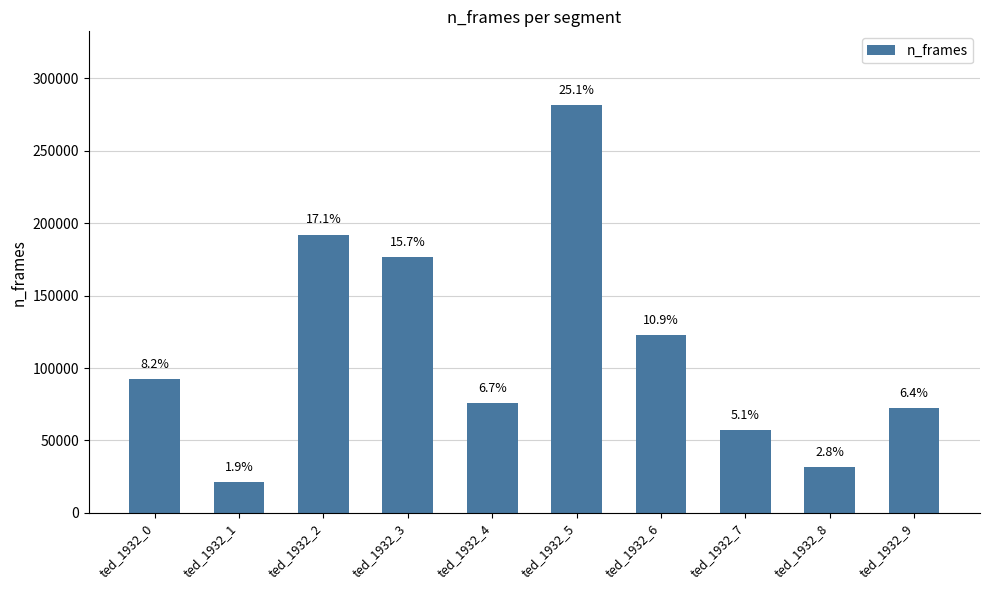

How many bars are there in total?

10